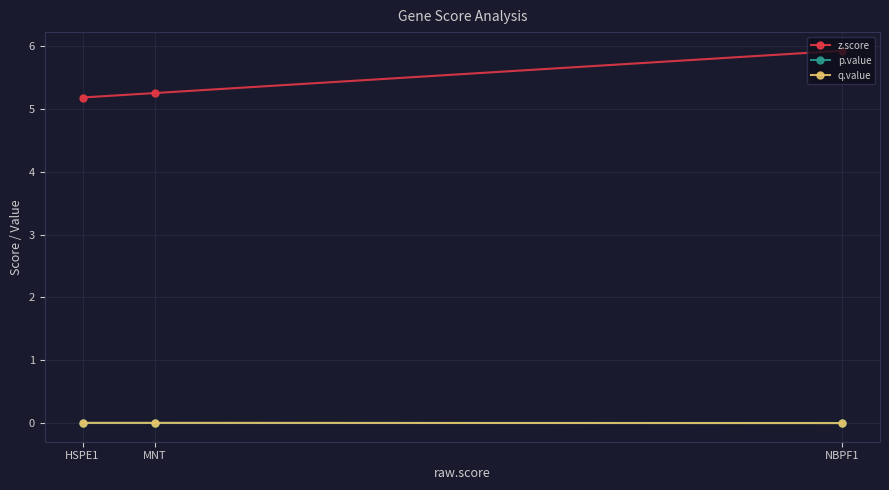

What is the label of the 1st point from the right?

NBPF1